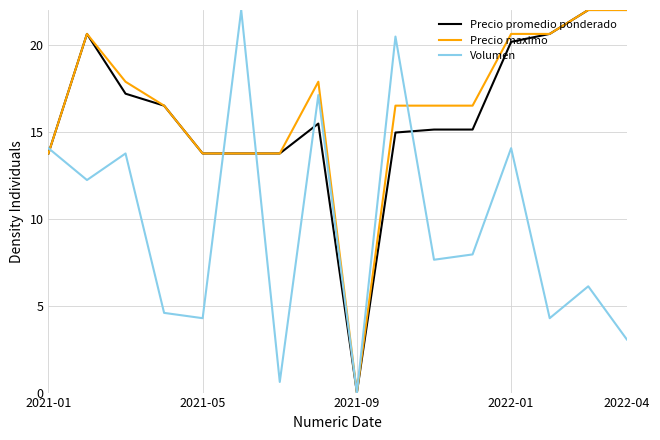

Which series ends up on top after the final intersection of Precio promedio ponderado and Volumen?

Precio promedio ponderado